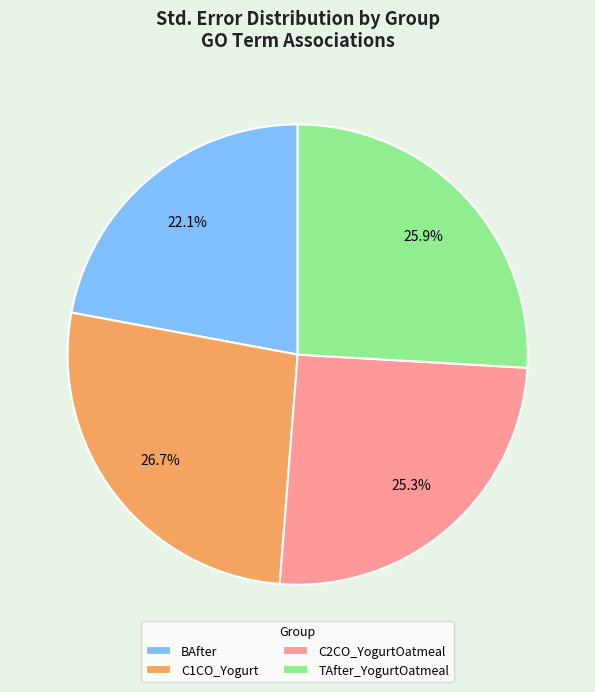

What portion of the pie excludes C2CO_YogurtOatmeal?

74.7%